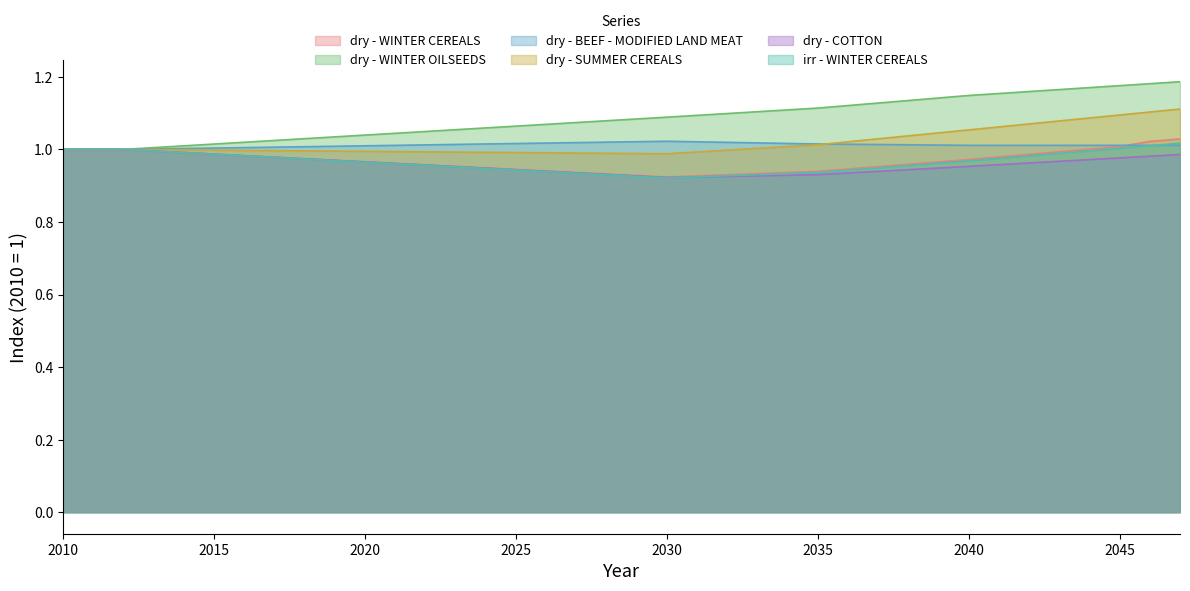

Which label corresponds to the largest value in the chart?

2047